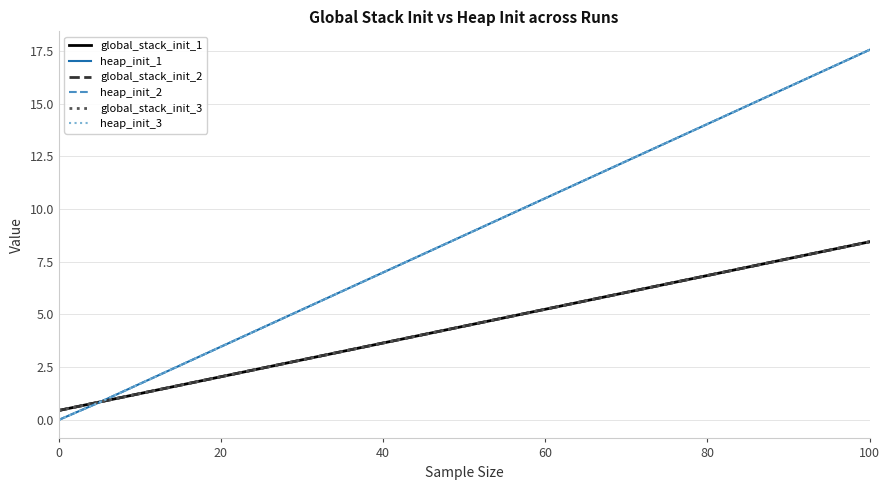

Does the chart display data point markers on the line(s)?

No